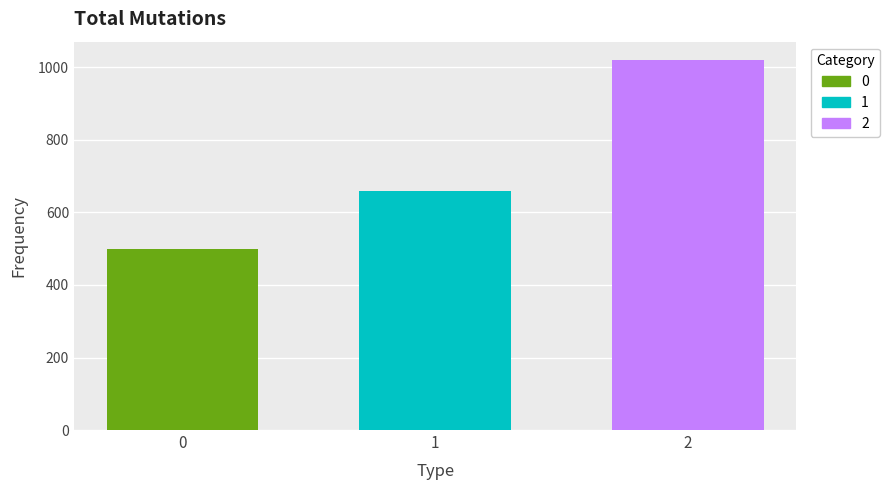

What is the change in value from 1 to 2?

+360